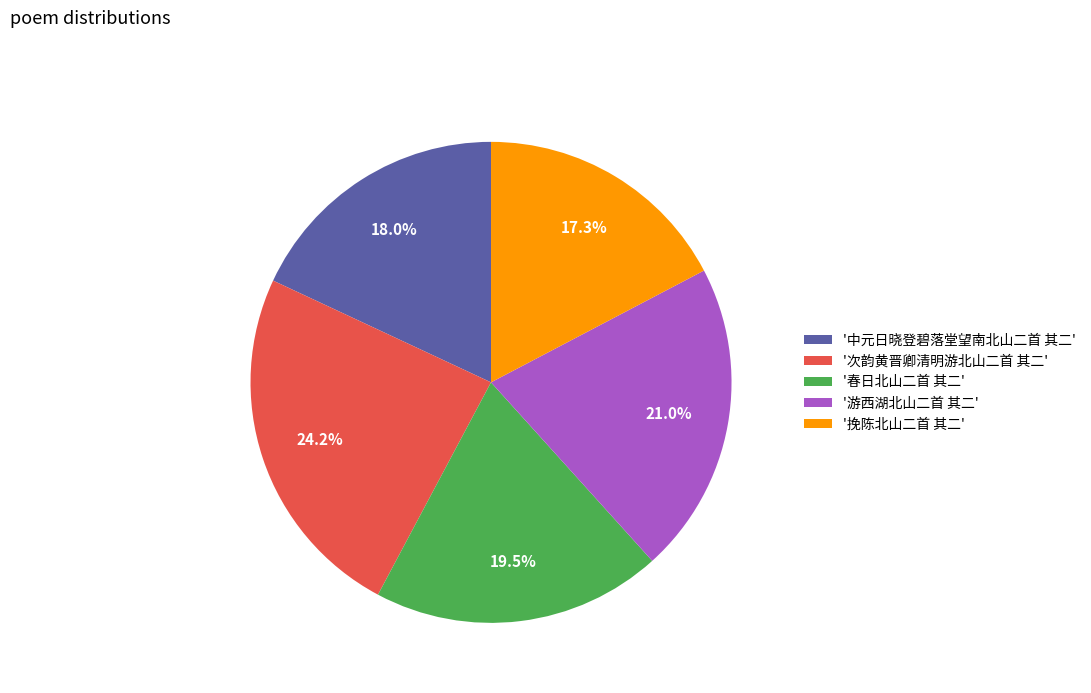

What percentage is NOT represented by '春日北山二首 其二'?

80.5%